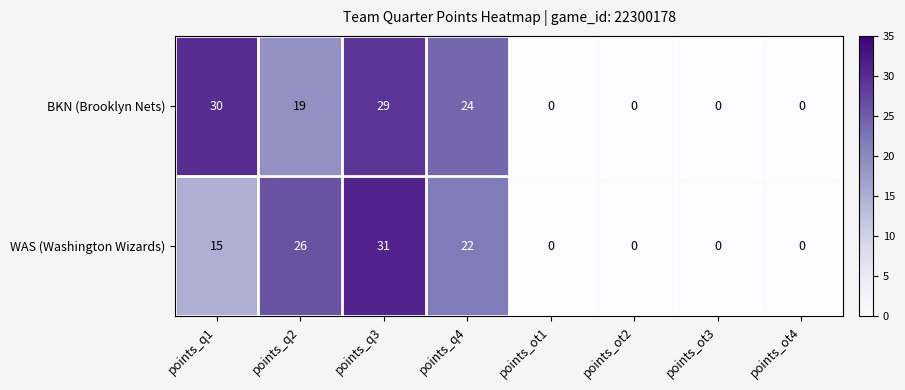

Is it true that WAS (Washington Wizards) equals 31 at points_q3?

True